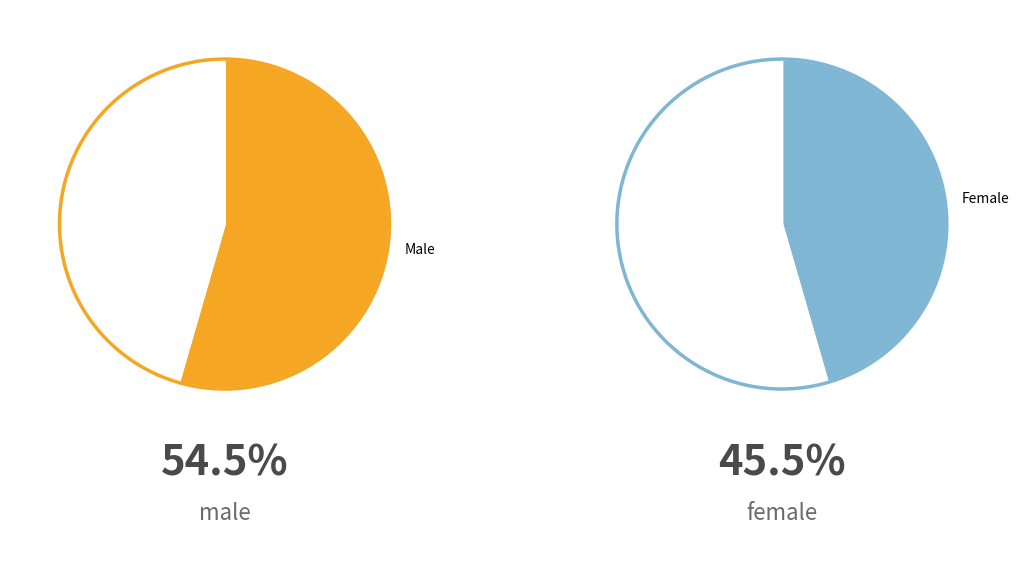

What is the ratio of the value at m to the value at f?

1.2